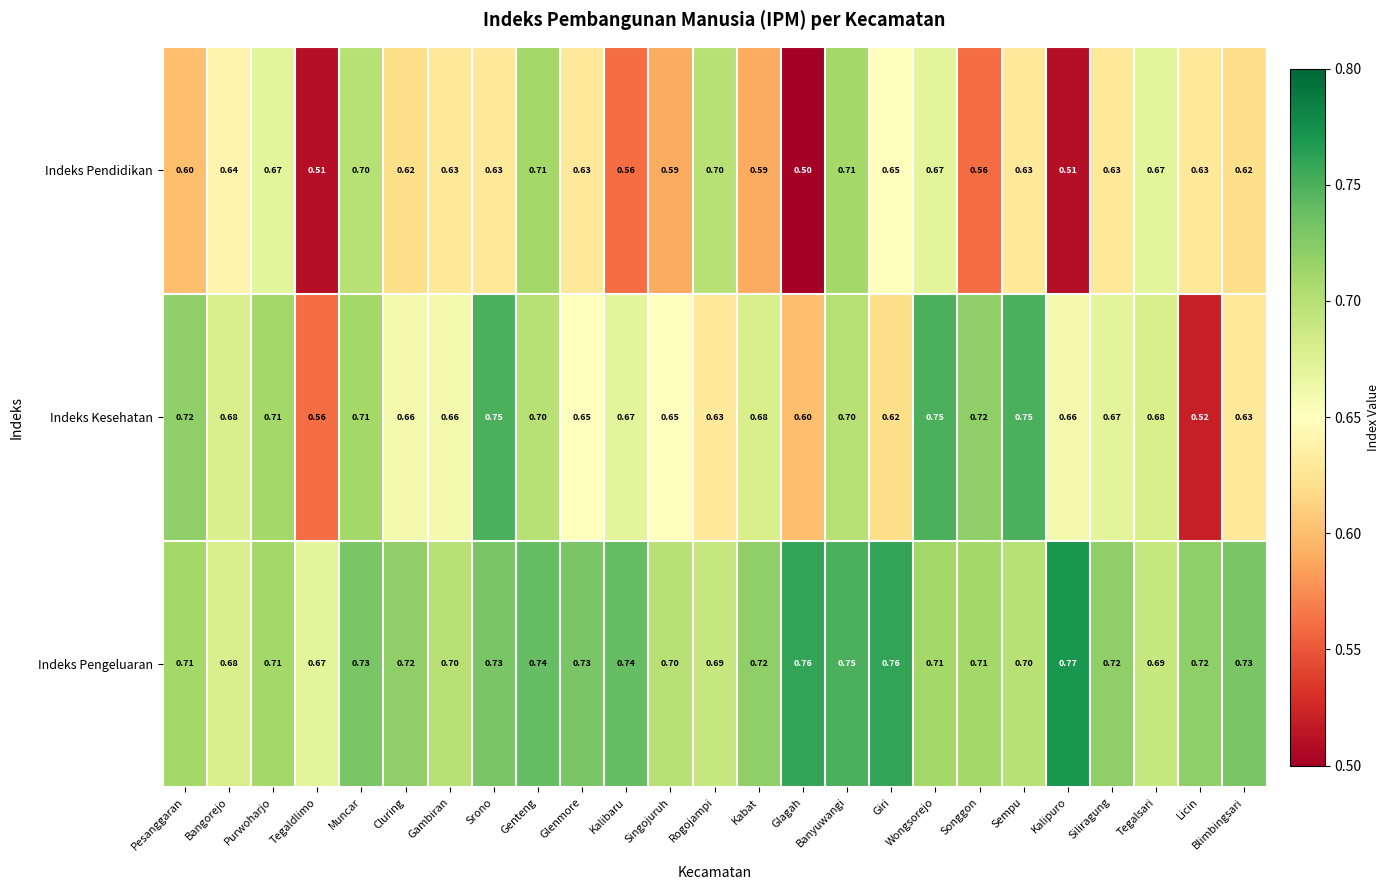

Which category has the lowest value across all series?

Glagah